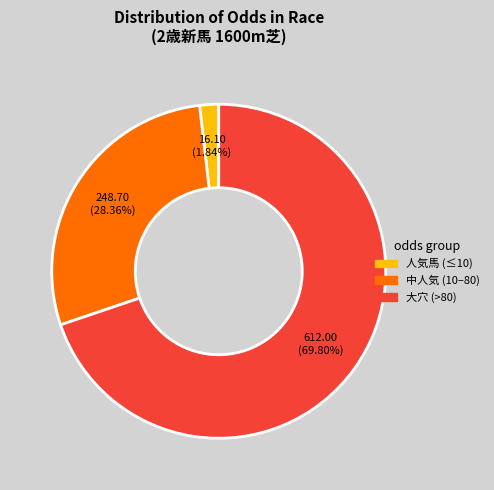

To the nearest percent, what is the difference between the largest and smallest slice percentages?

68%